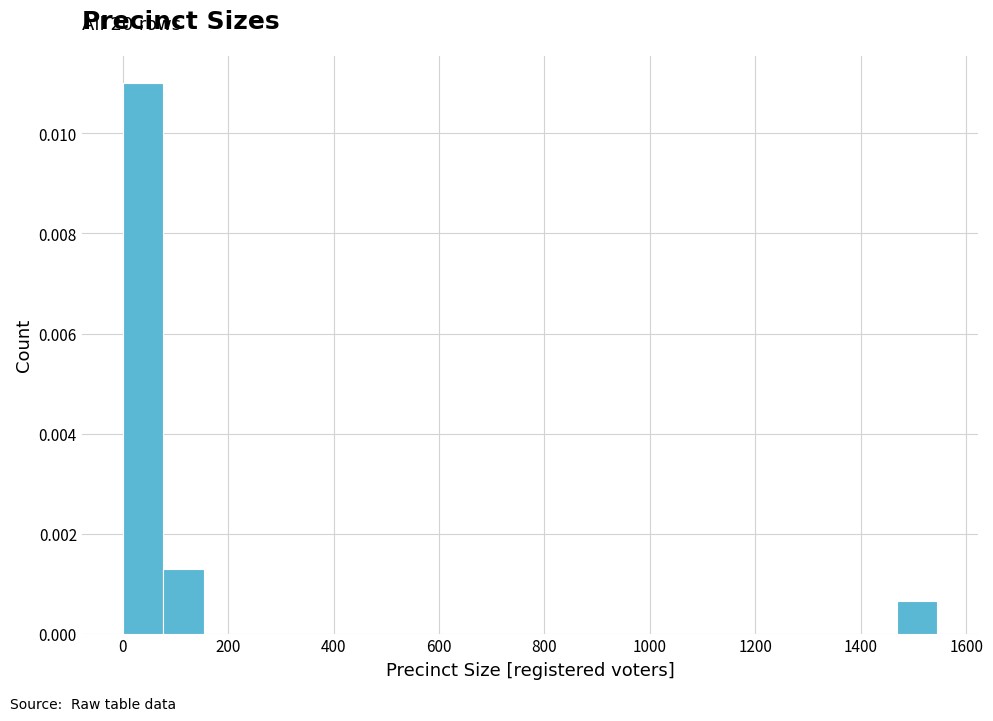

Read against the x-axis, roughly where is the centre of the tallest bar?

40